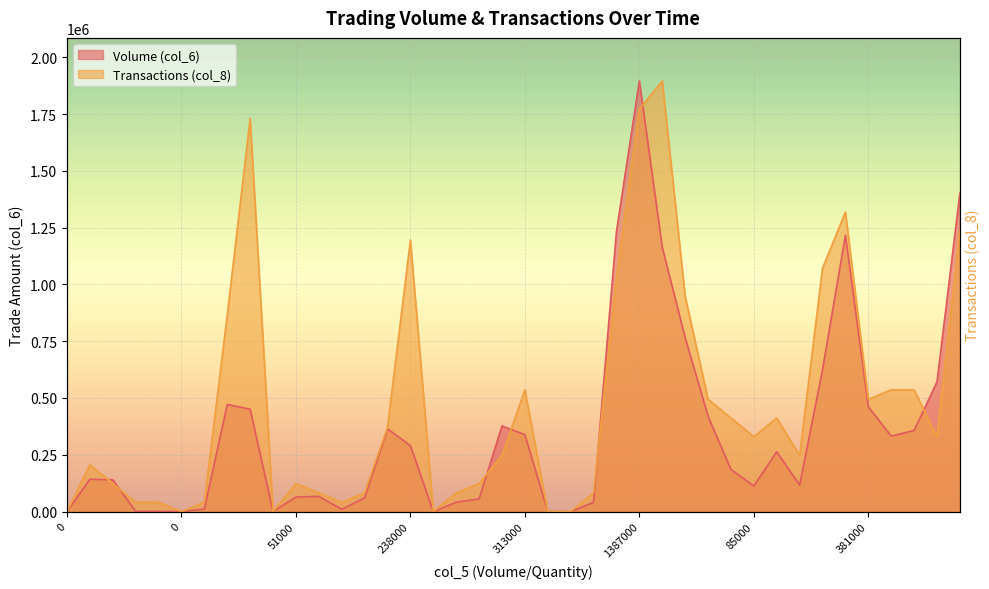

True or false: Transactions (col_8) and Volume (col_6) cross at least once.

True